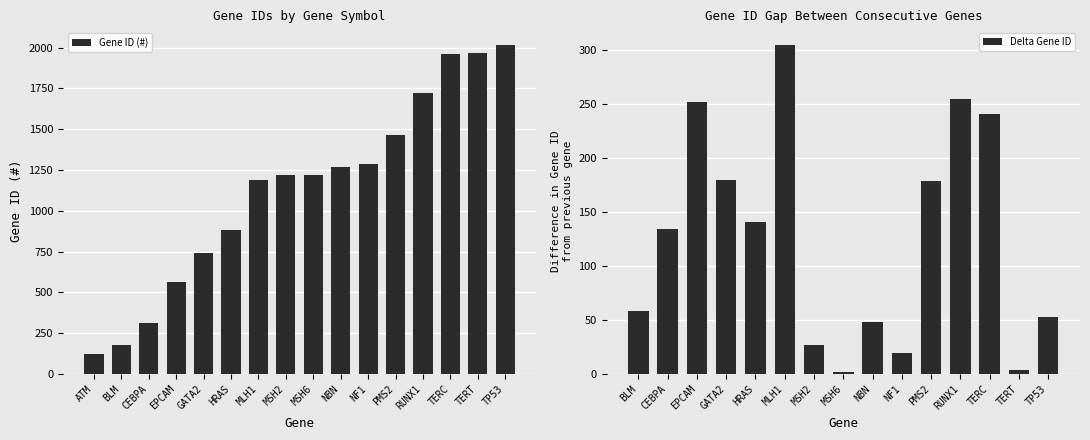

The value of Gene ID (#) at NBN is 1266. True or false?

True